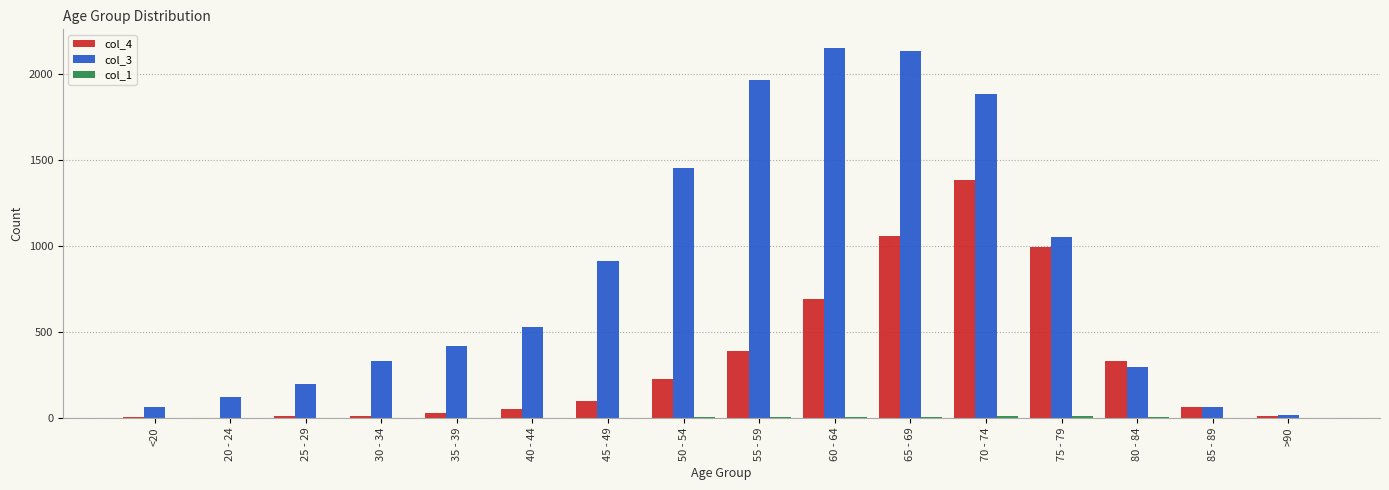

True or false: col_4 has a value of 332 at 75 - 79.

False